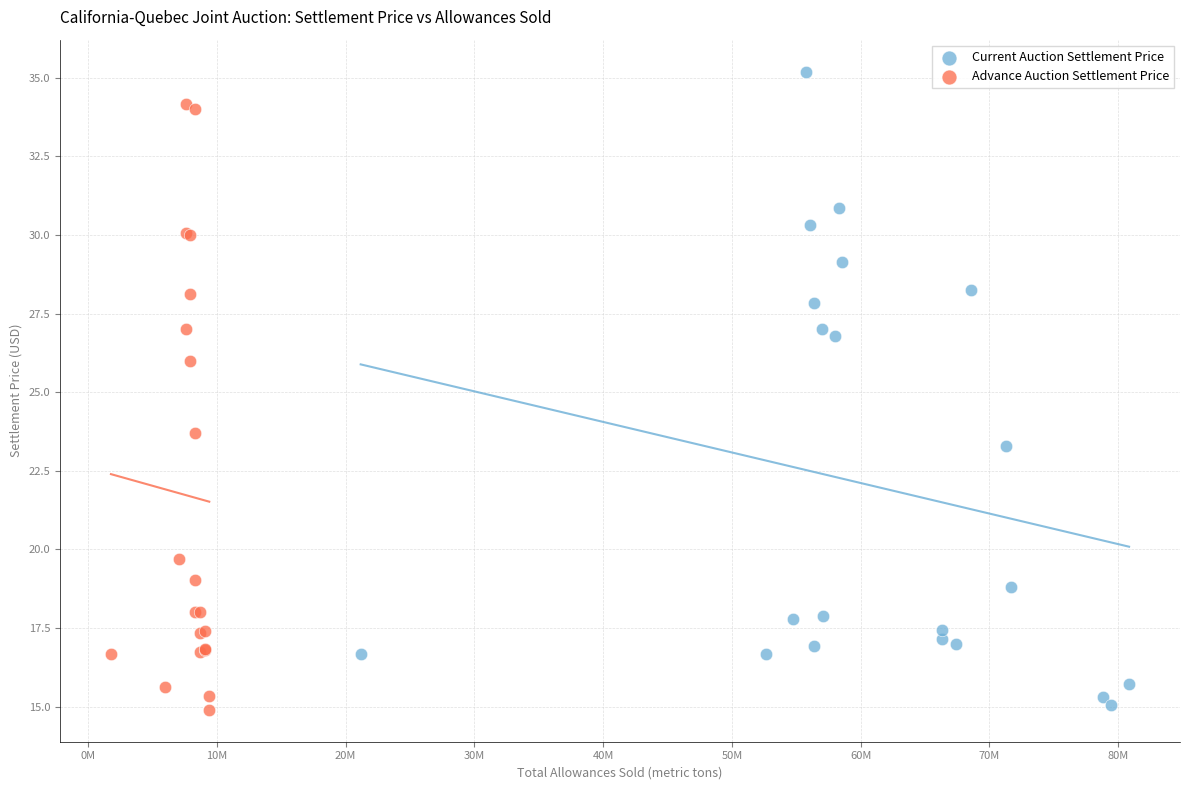

What are all the series names shown in the legend?

Current Auction Settlement Price, Advance Auction Settlement Price